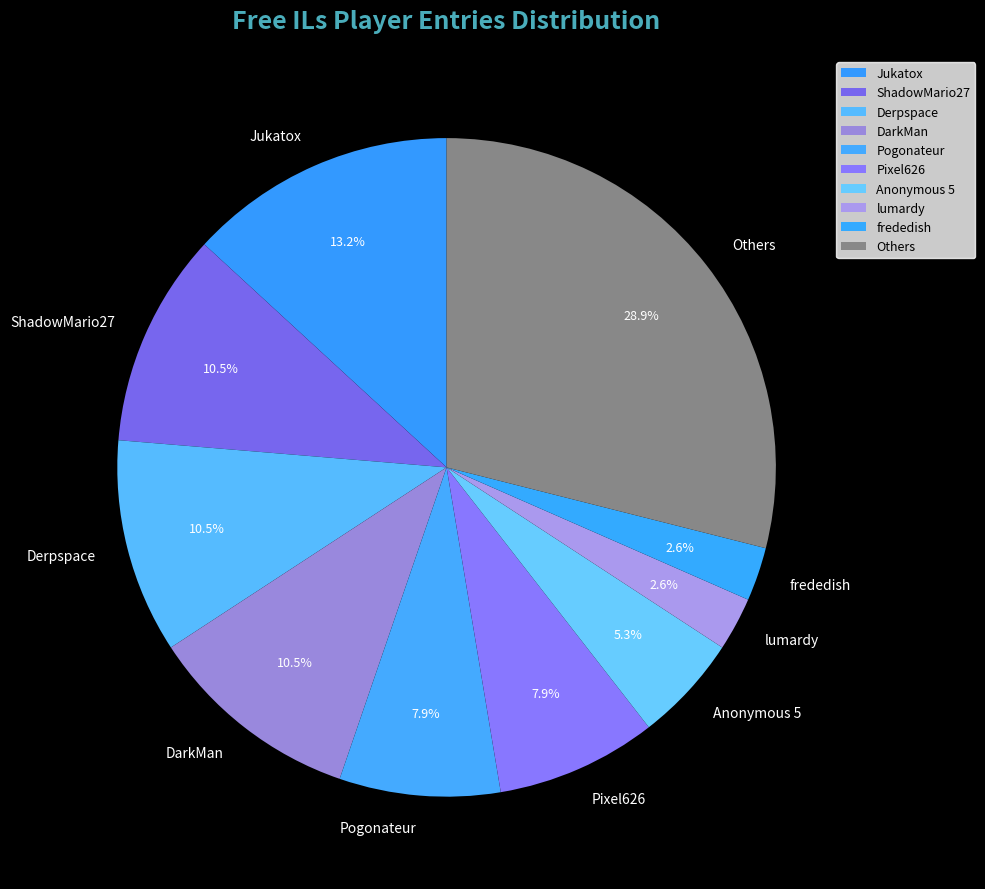

Is there a majority slice in this chart?

No